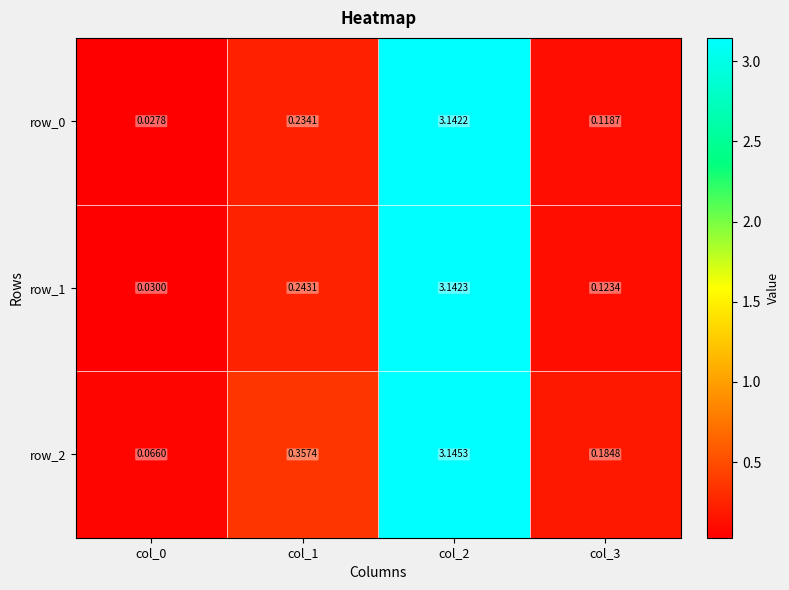

What is the difference between the maximum and second lowest values in the row_1 series?

3.0